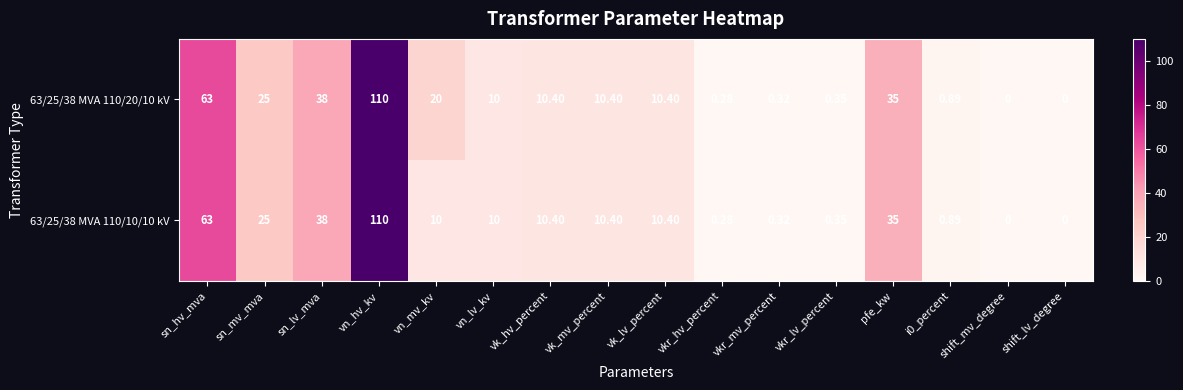

At which category does the chart reach its peak across all series?

vn_hv_kv